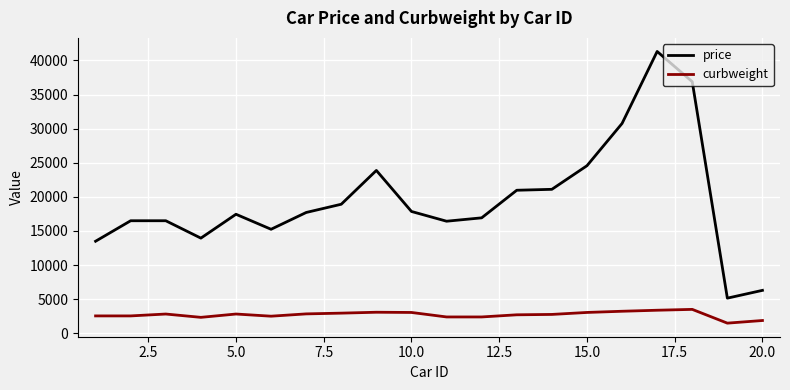

Rank the series by their maximum value, from lowest to highest.

curbweight, price